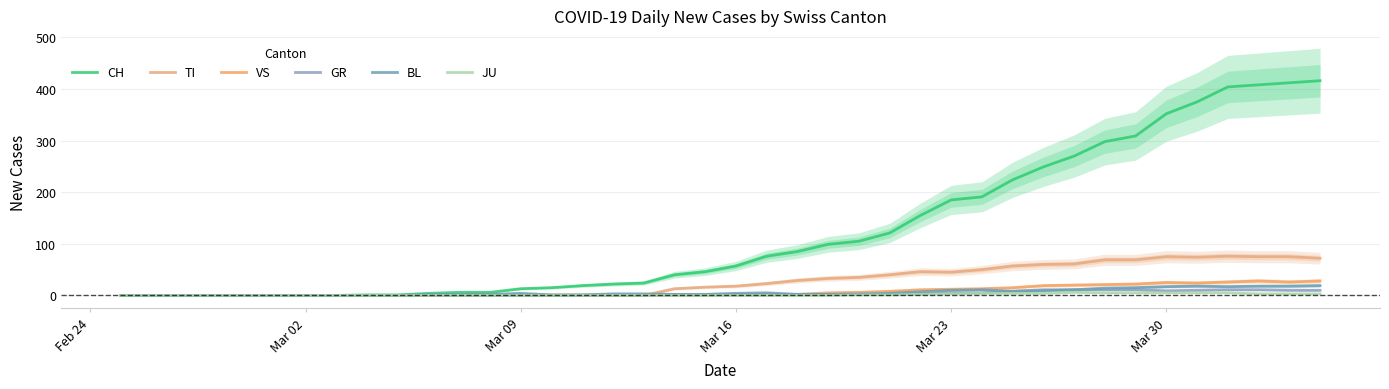

Reading left to right, transcribe all the data shown in this chart.

CH: 0	0	0	0	0	0	0	0	1	1	4	6	6	13	15	19	22	24	40	46	57	76	85	99	105	121	155	185	191	224	249	270	298	309	352	375	404	408	412	416
TI: 0	0	0	0	0	0	0	0	0	0	0	0	0	0	0	0	0	0	13	16	18	23	29	33	35	40	46	45	50	57	60	61	69	69	75	74	76	75	75	72
VS: 0	0	0	0	0	0	0	0	0	0	0	0	1	1	1	1	1	1	1	1	2	2	2	5	6	8	11	12	13	15	19	20	21	22	25	24	26	28	26	28
GR: 0	0	0	0	0	0	0	0	0	0	0	0	0	0	0	0	0	0	1	1	1	1	2	2	3	3	3	5	5	8	11	11	11	11	9	10	11	11	10	10
BL: 0	0	0	0	0	0	0	0	0	0	2	2	2	4	1	1	3	3	2	2	4	5	2	2	2	4	7	10	11	8	9	11	14	15	17	18	17	18	18	19
JU: 0	0	0	0	0	0	0	0	0	0	0	0	0	0	0	0	0	0	0	0	0	0	0	0	1	1	2	3	4	4	4	6	5	5	5	5	5	3	3	3